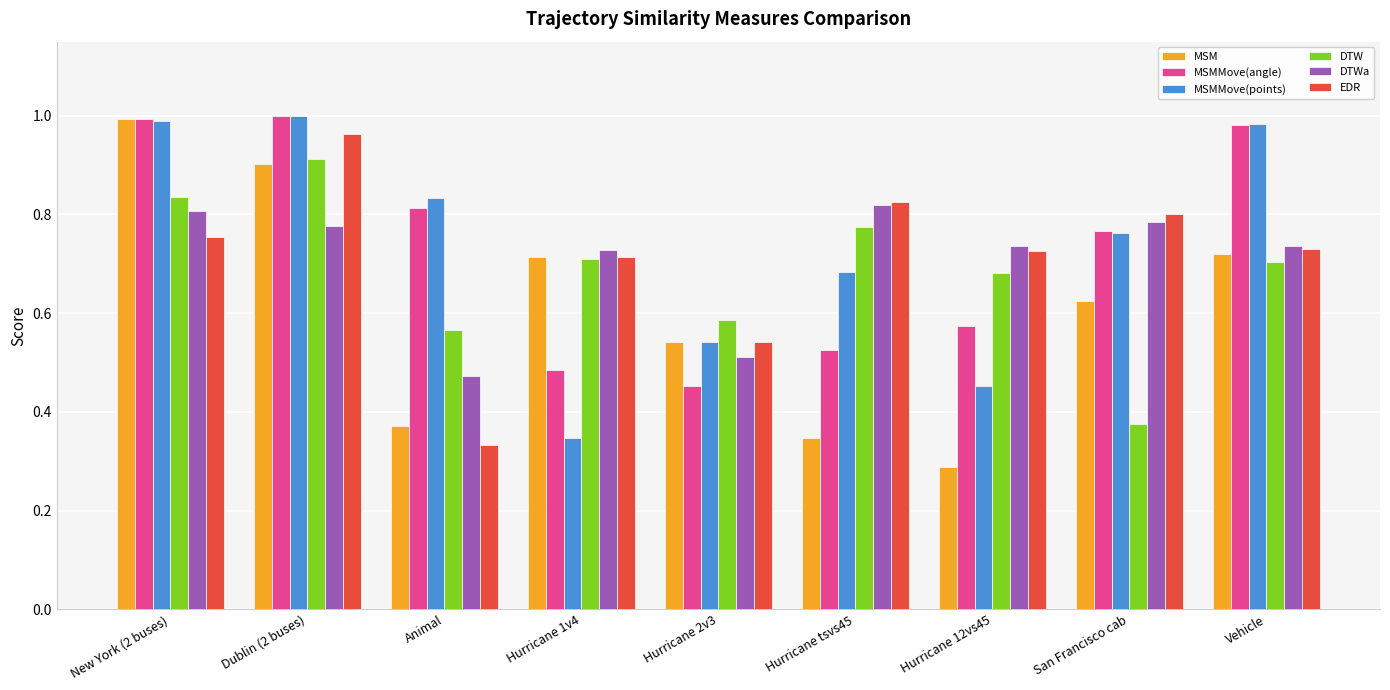

What position from the right is Hurricane 2v3?

5